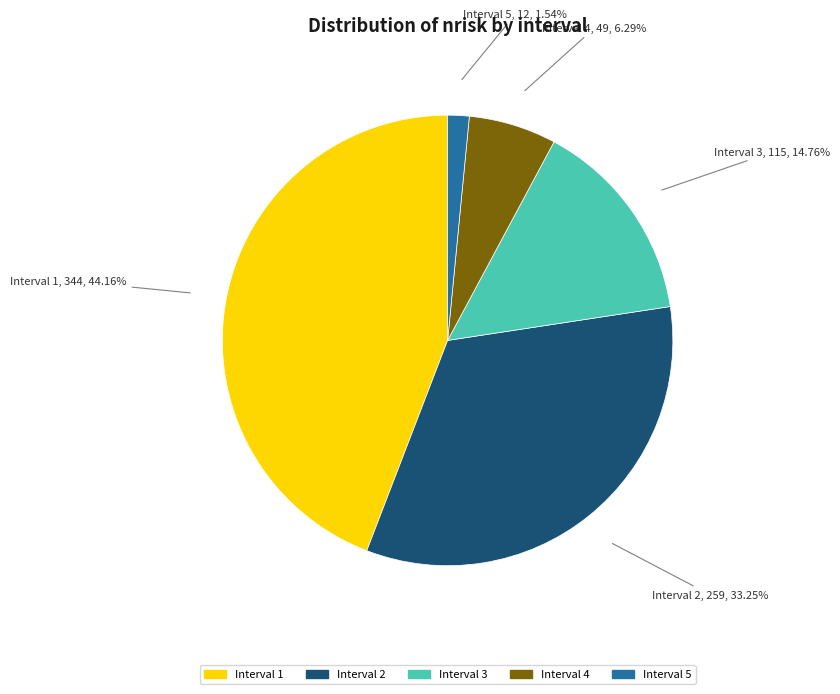

Is there a majority slice in this chart?

No